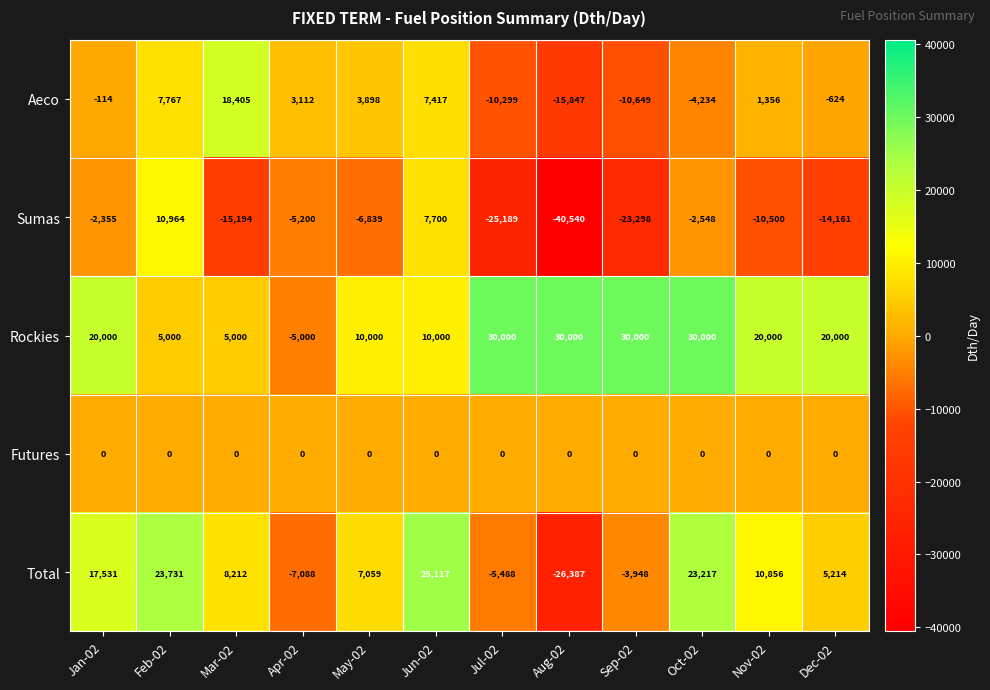

Which series changed the most between Jun-02 and Oct-02?

Rockies